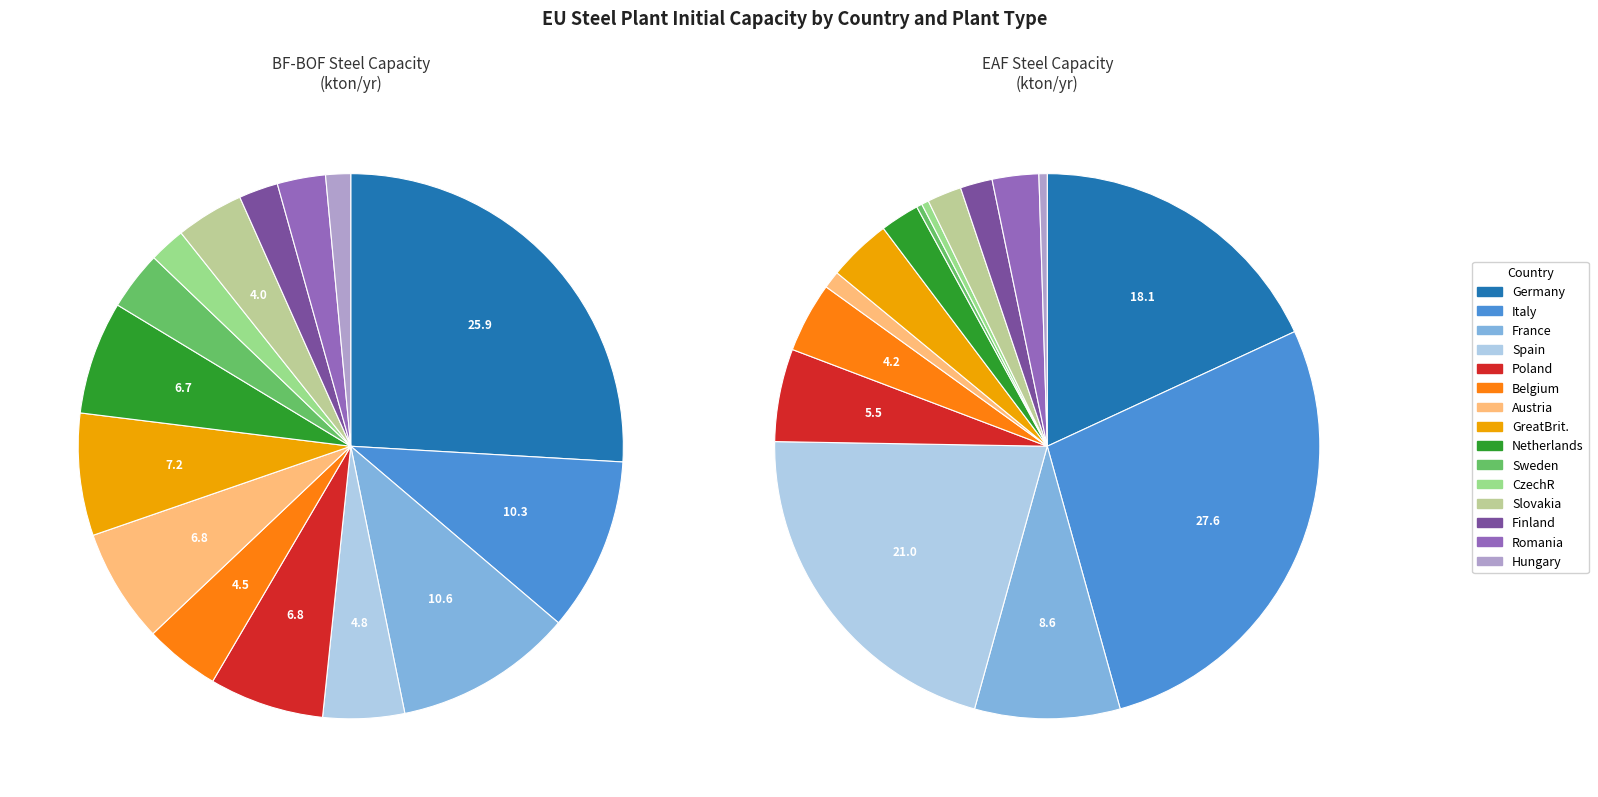

Is there any slice that represents more than half of the pie?

No